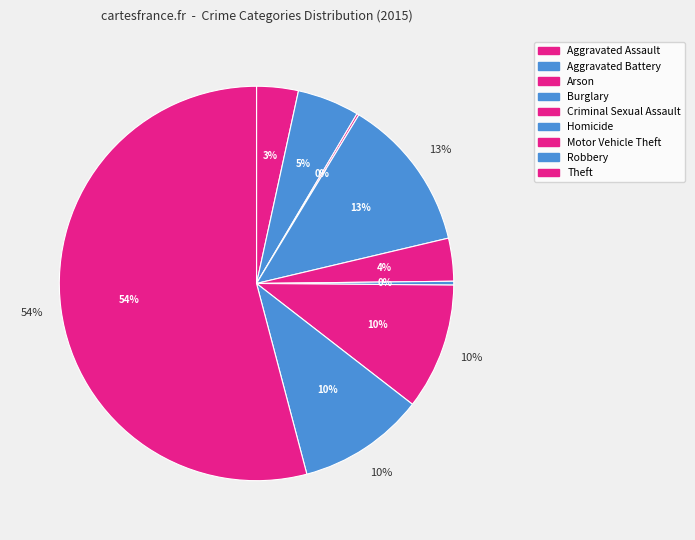

To the nearest percent, what percentage of the pie is Aggravated Battery?

5%